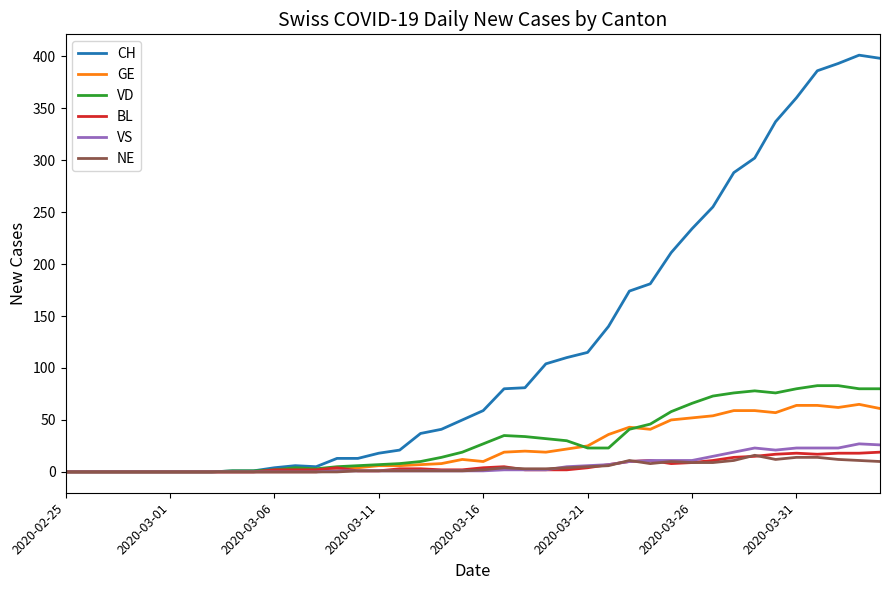

Which series has the widest spread of values?

CH